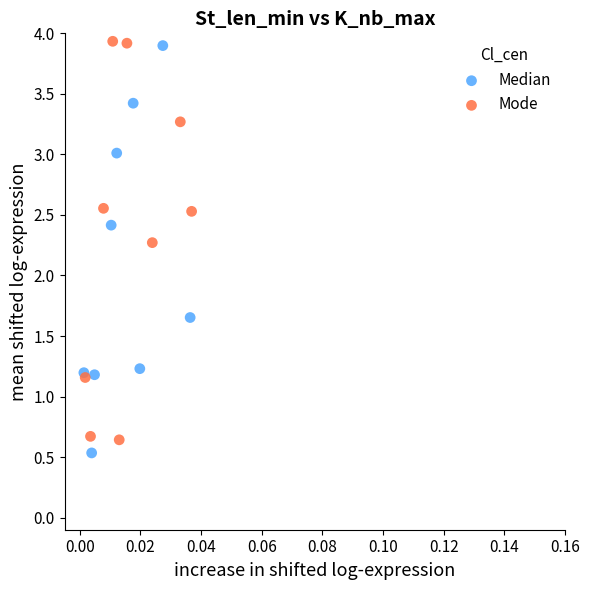

Which series reaches the minimum Y coordinate?

Median